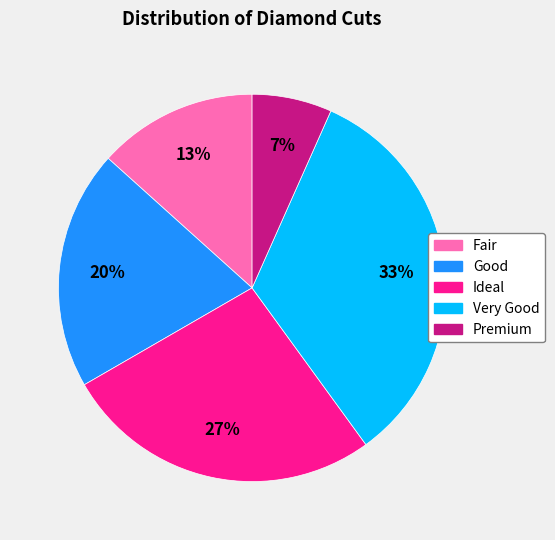

True or false: Premium accounts for 7% of the total.

True